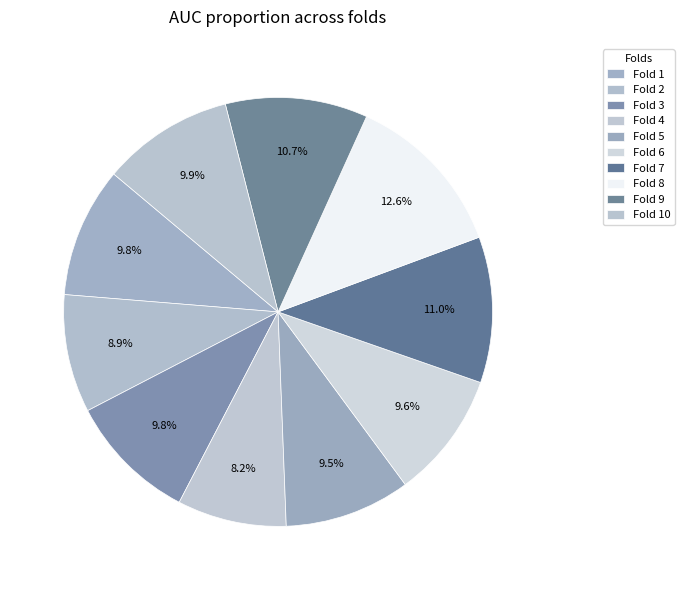

How many segments does this pie chart have?

10